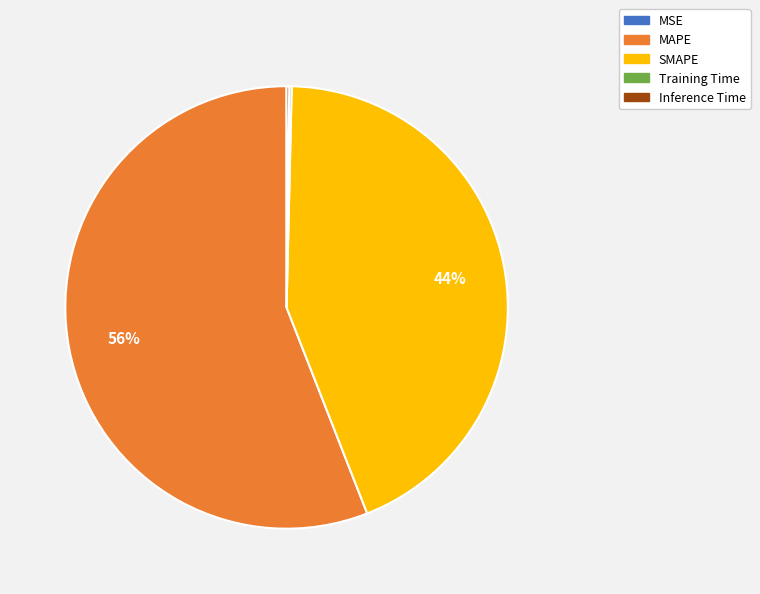

To the nearest percent, what is the average slice percentage?

20%